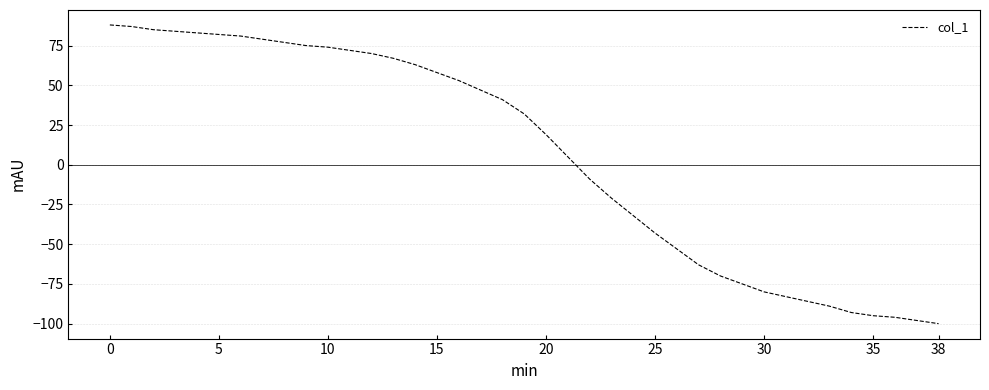

What is the difference between the maximum and minimum values?

188